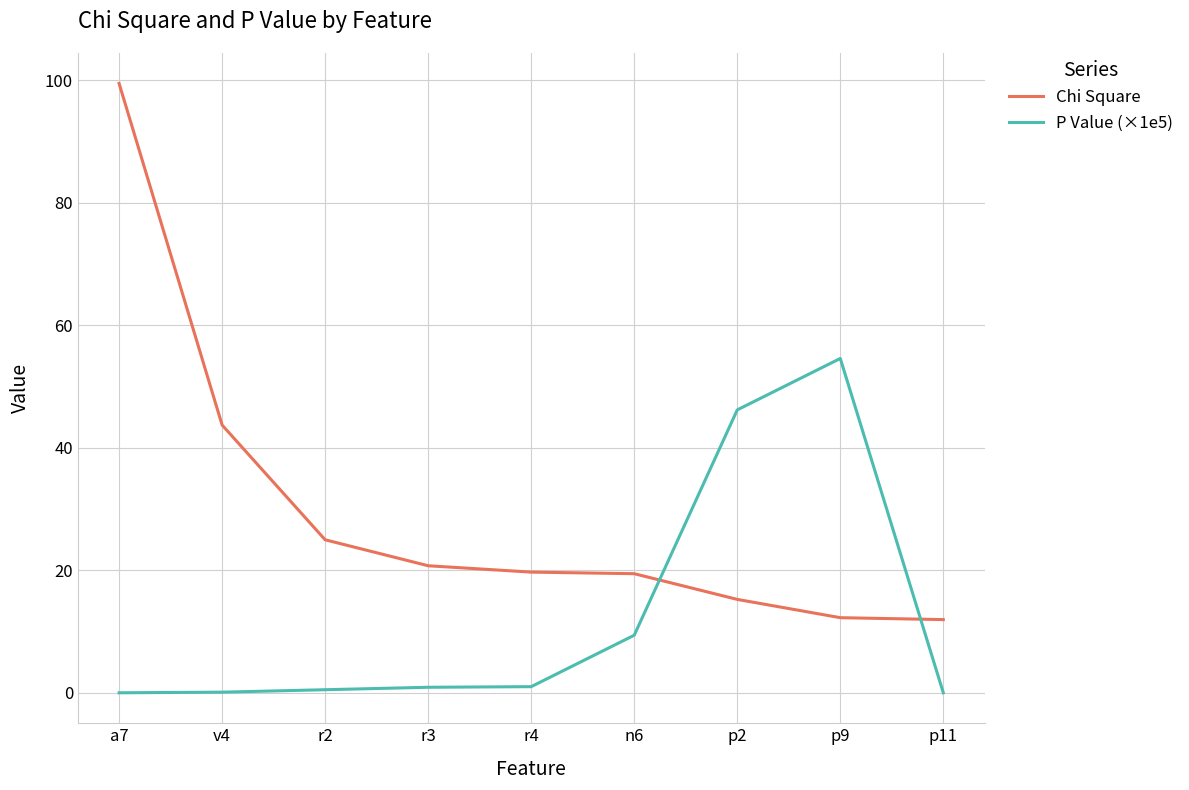

What position from the left is n6?

6